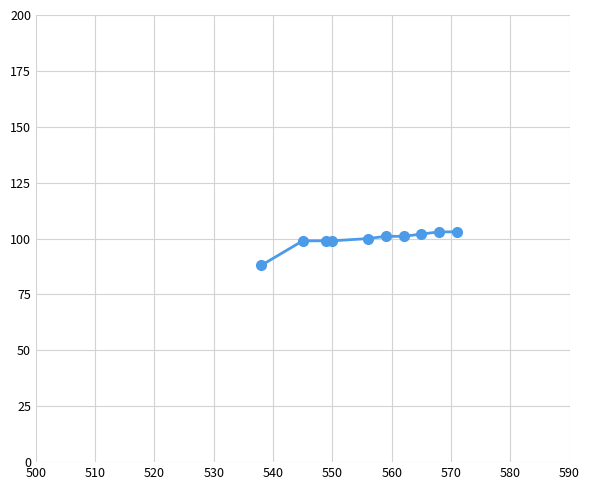

What is the greatest value displayed?

103